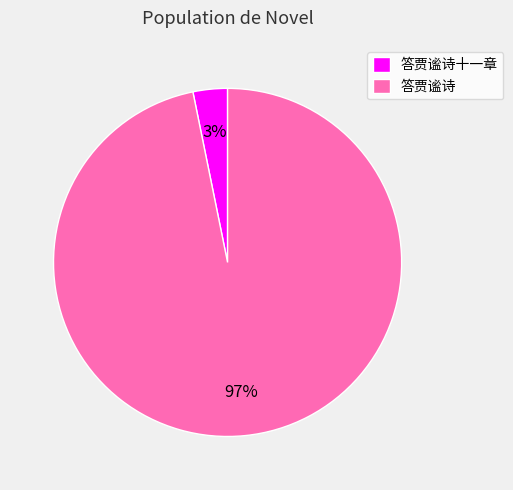

To the nearest percent, what is the average slice percentage?

50%